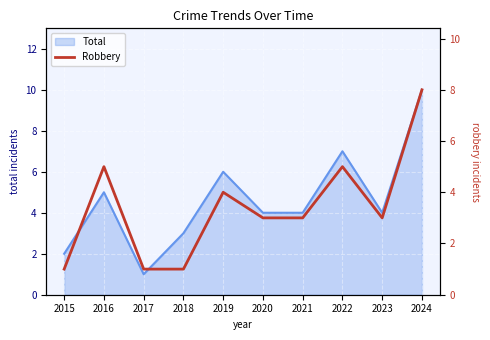

The Total series shows 6 at 2019. True or false?

True